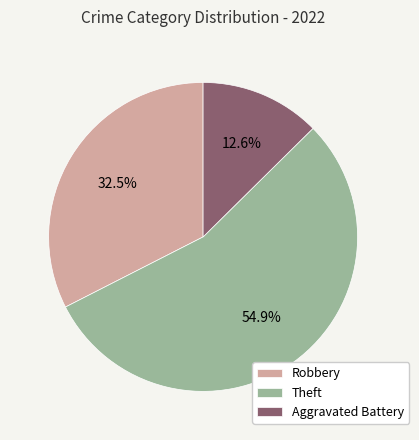

Between Robbery and Theft, which is larger?

Theft